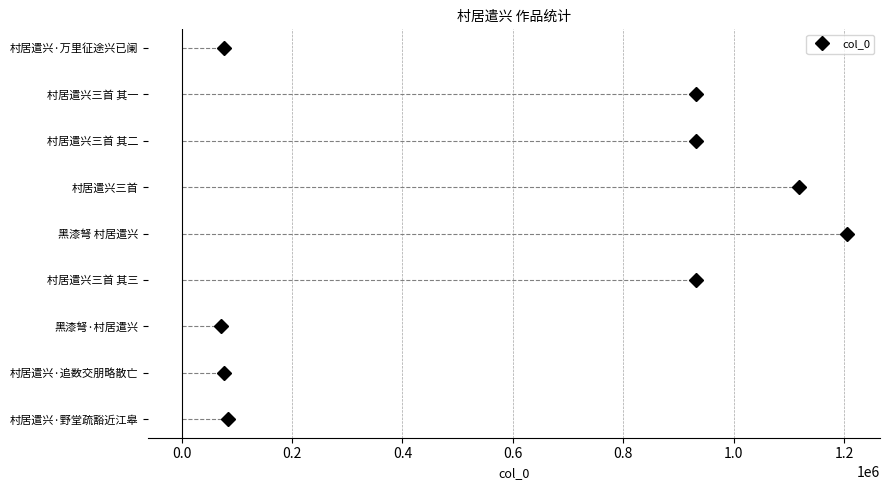

Count the number of categories in the chart.

9